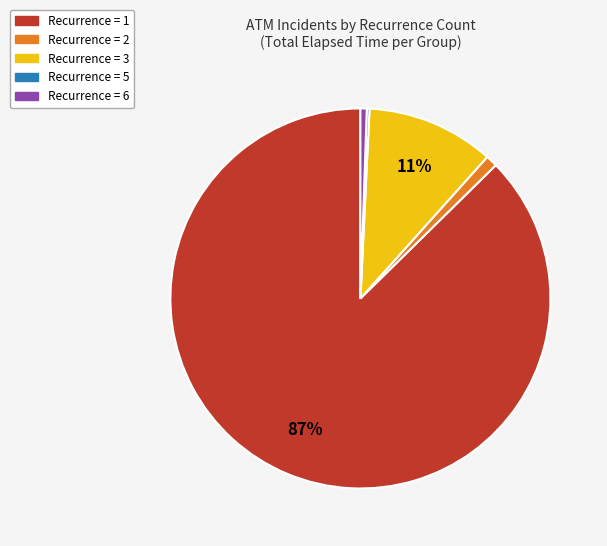

Does any single category account for the majority?

Yes